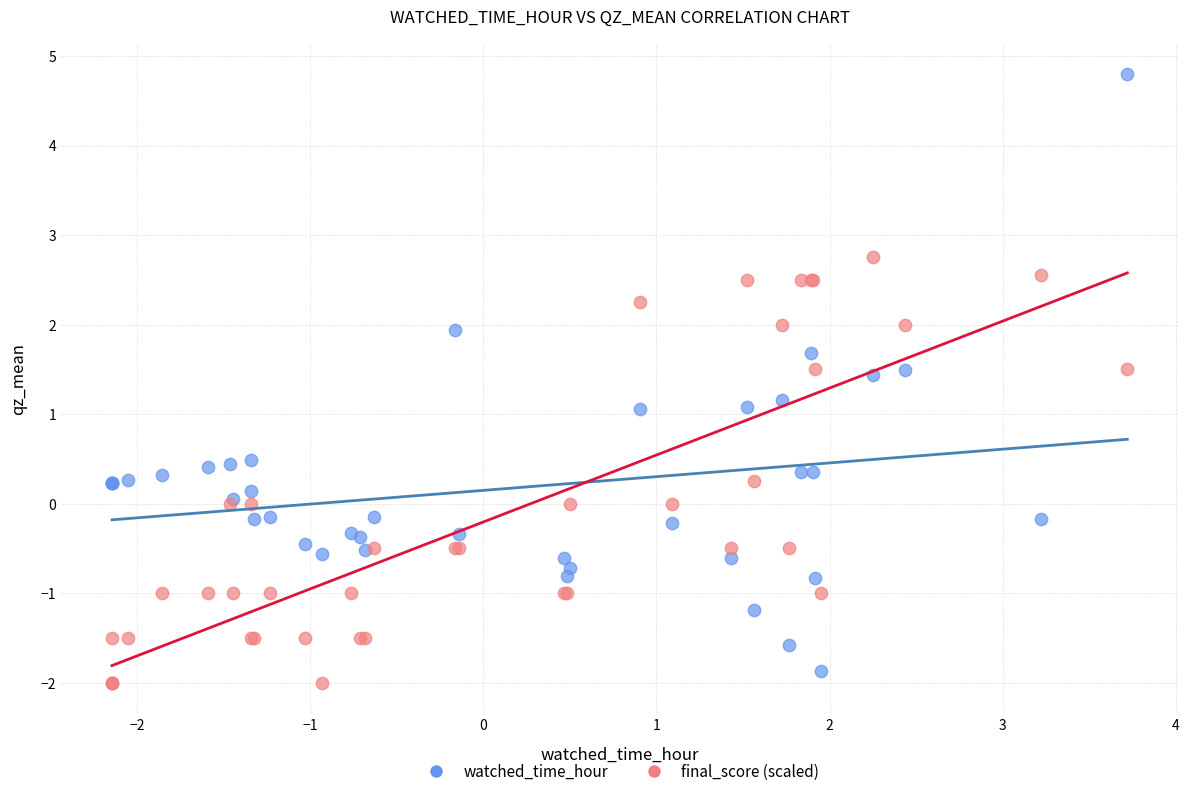

What is the X range (max minus min) for the scatter plot?

5.9